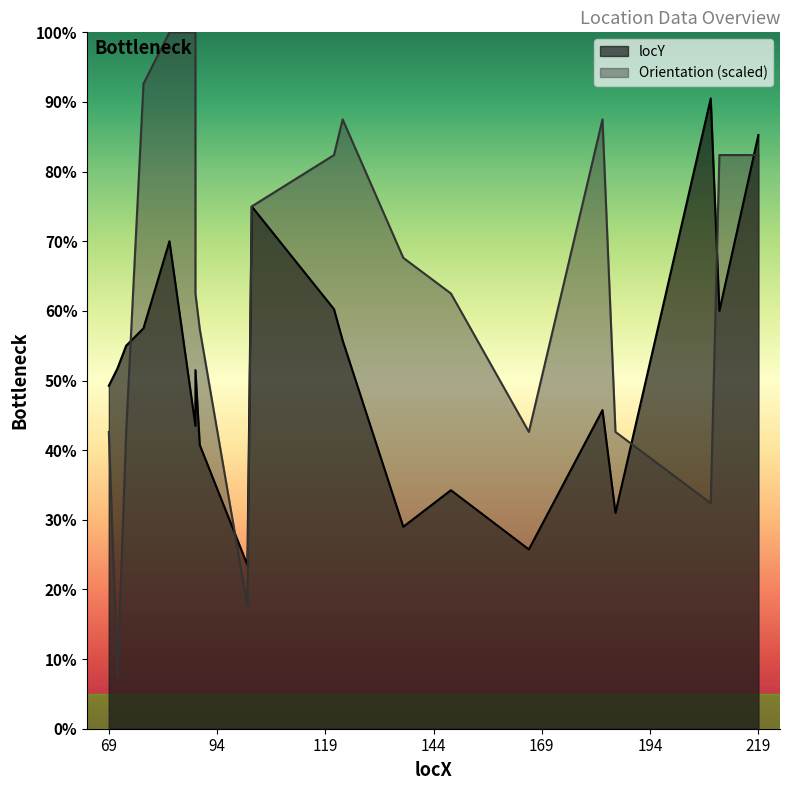

Which has a higher value, 90 or 210?

210